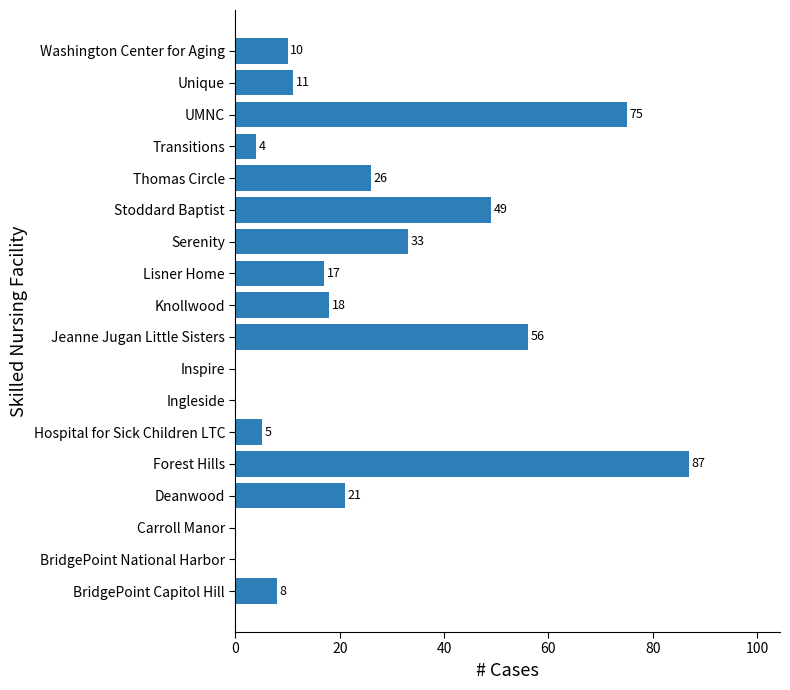

Which label corresponds to the largest value in the chart?

Forest Hills